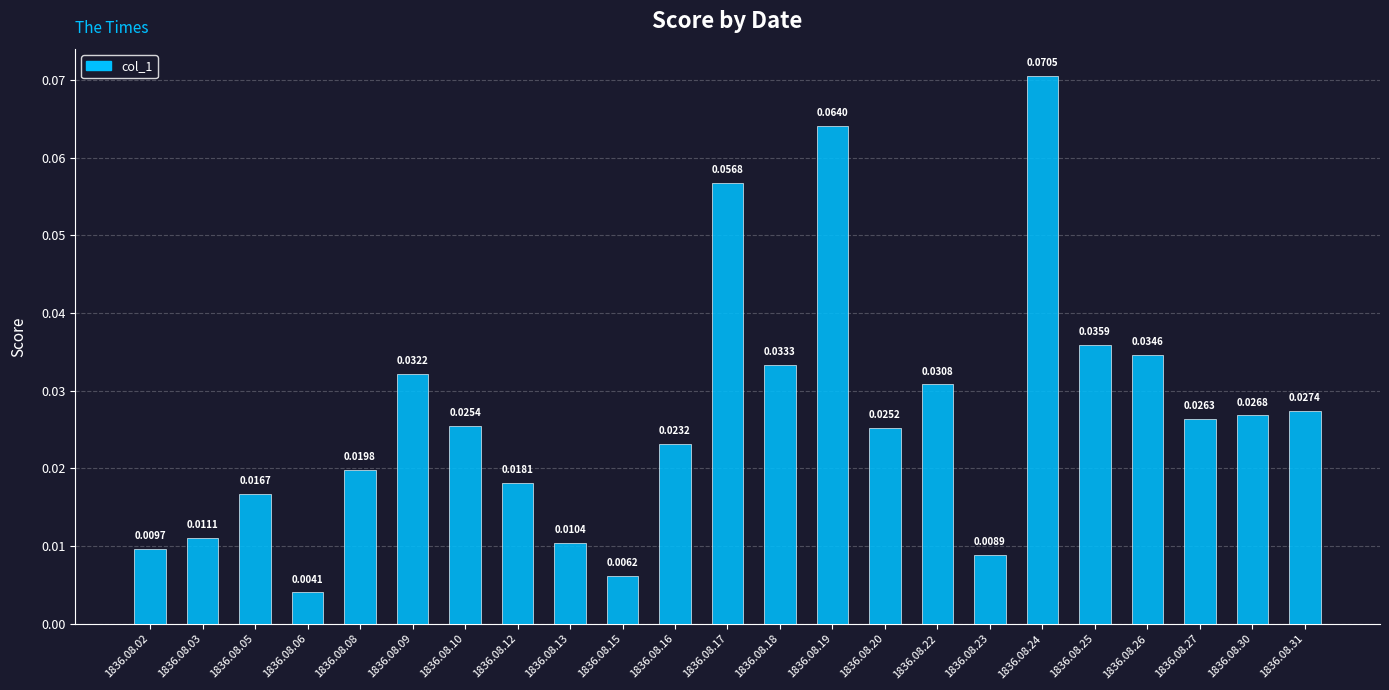

Rank the categories by value from lowest to highest.

1836.08.06, 1836.08.15, 1836.08.23, 1836.08.02, 1836.08.13, 1836.08.03, 1836.08.05, 1836.08.12, 1836.08.08, 1836.08.16, 1836.08.20, 1836.08.10, 1836.08.27, 1836.08.30, 1836.08.31, 1836.08.22, 1836.08.09, 1836.08.18, 1836.08.26, 1836.08.25, 1836.08.17, 1836.08.19, 1836.08.24